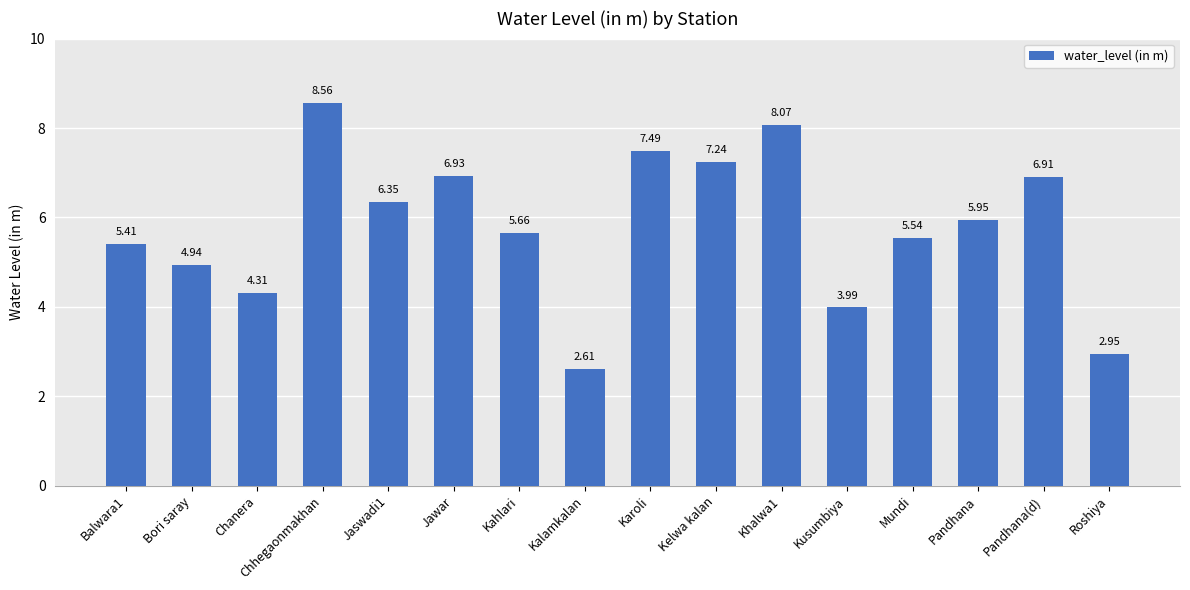

What is the greatest value displayed?

8.6